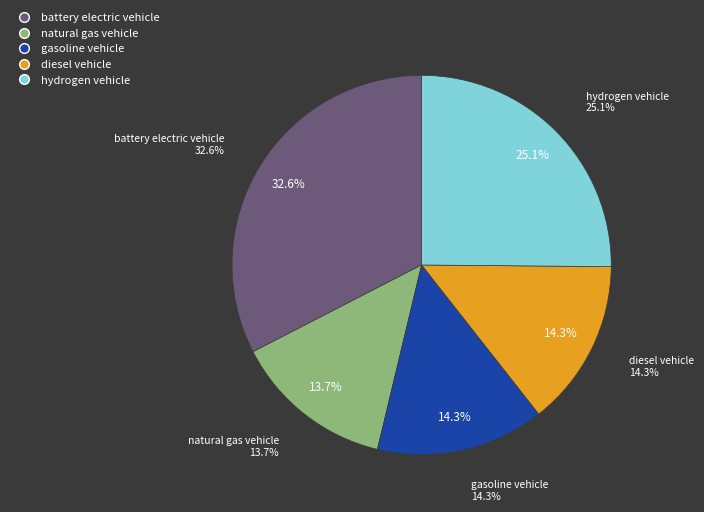

To the nearest percent, what is the difference between the hydrogen vehicle and diesel vehicle slice percentages?

11%